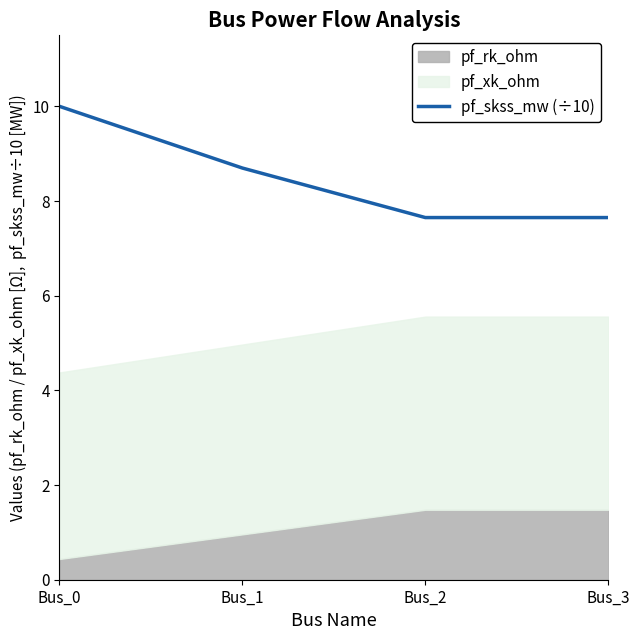

What is the value of the 1st point from the left?

10.0